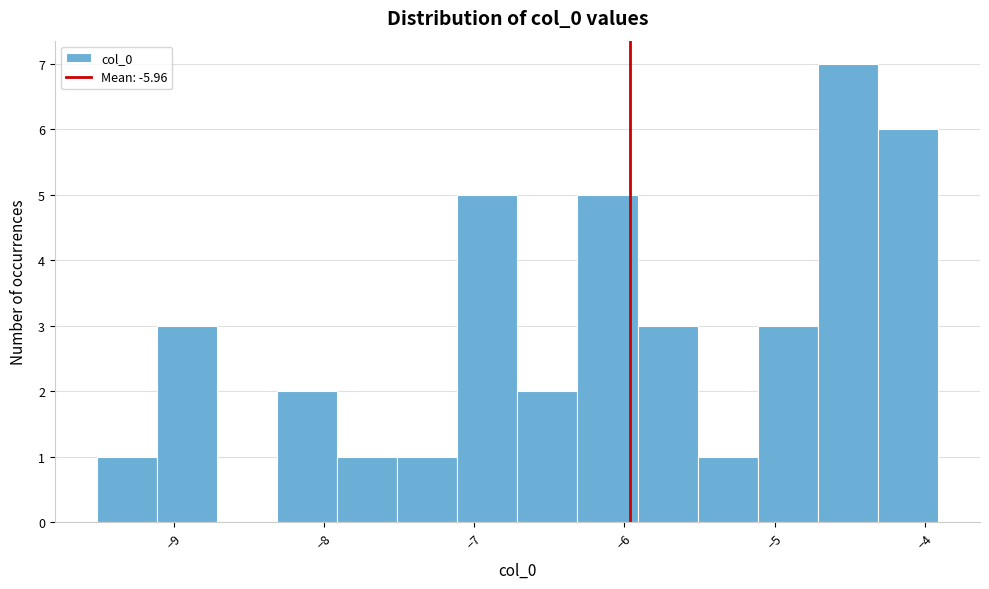

Over which range of the x-axis is the bar tallest?

-4.7 to -4.3